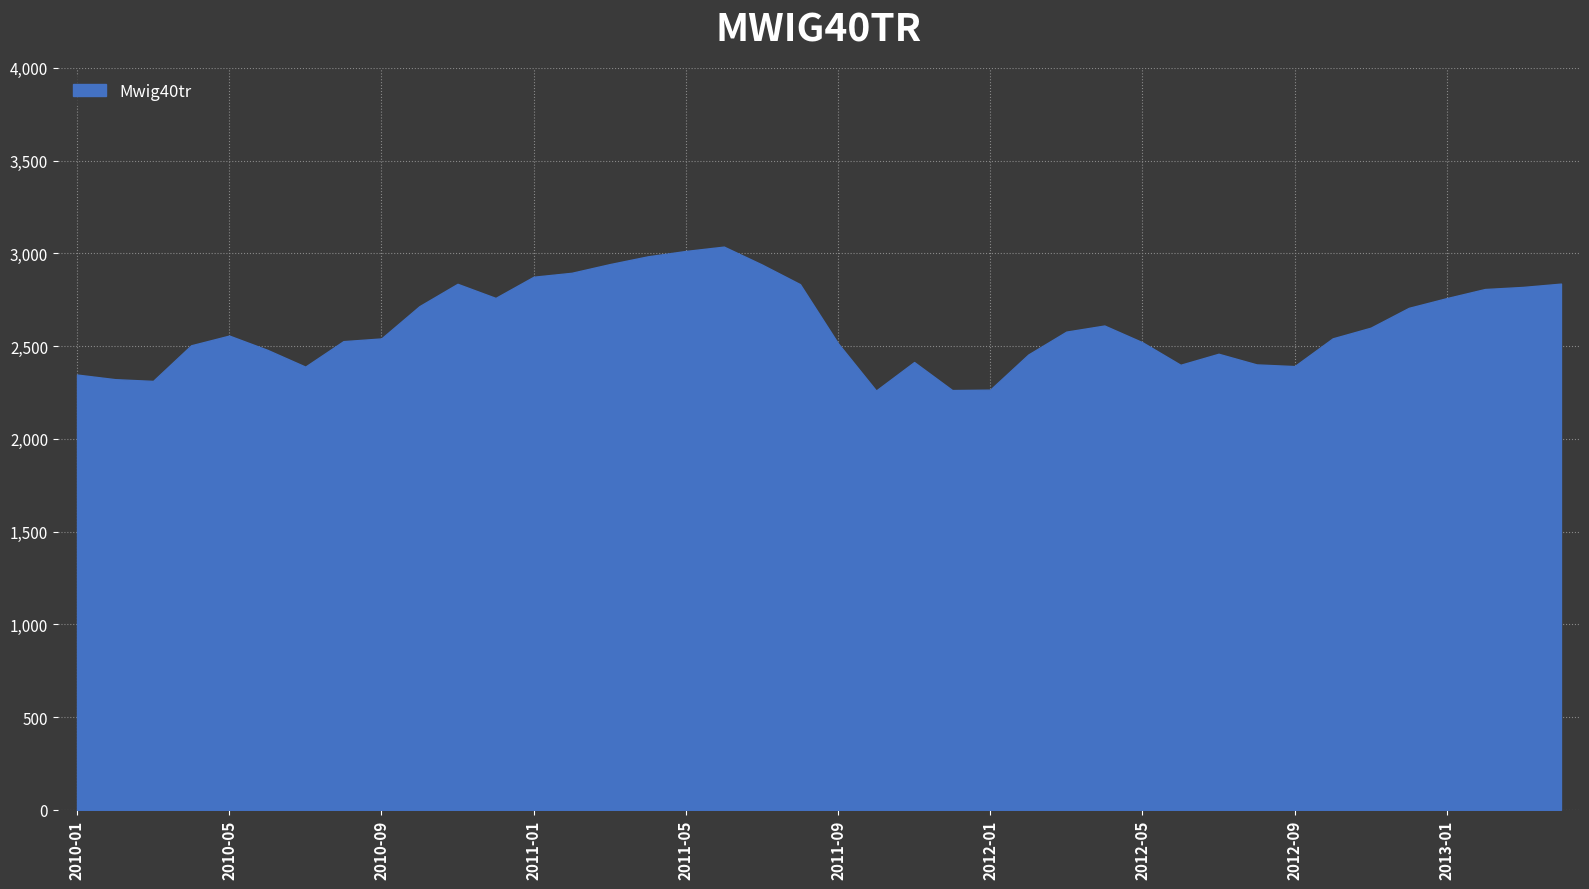

What is the smallest value displayed?

2260.0